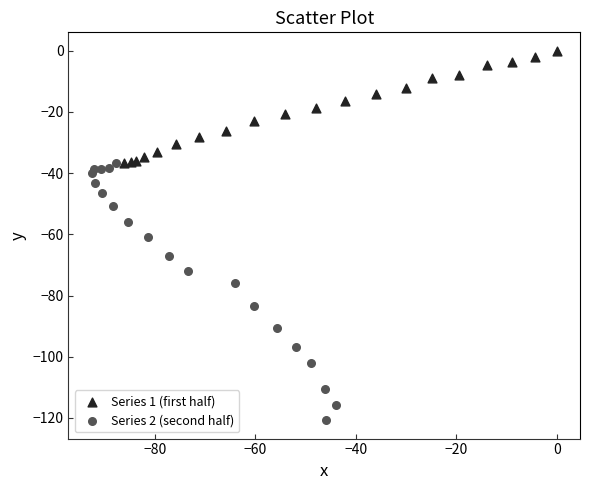

Which series reaches the maximum Y coordinate?

Series 1 (first half)